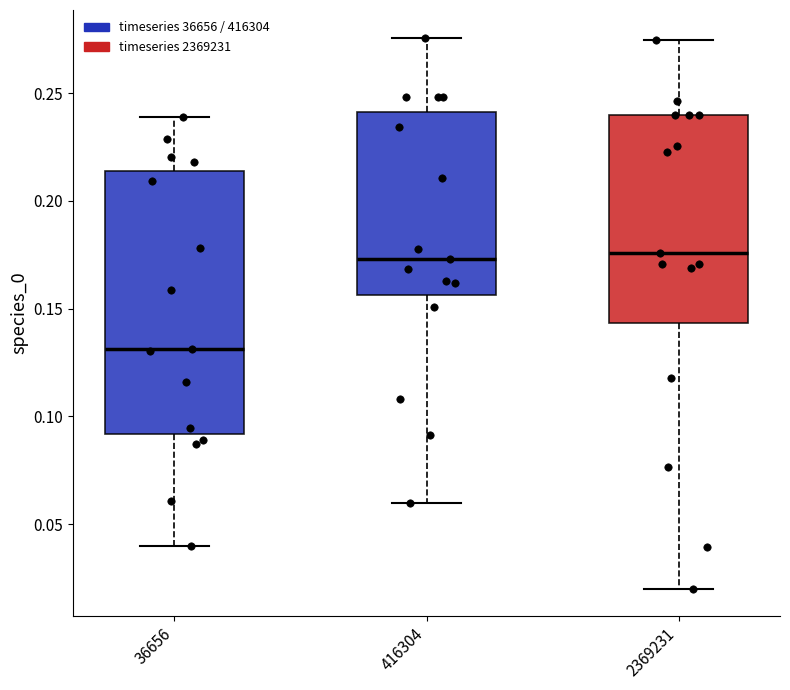

Reading left to right, transcribe this box plot: for each box, give where its median line is, the range the box spans, and where its two whiskers end, as read against the y-axis. The values are not printed on the chart, so give them approximately, as read against the axis.

36656: median 0.130, box 0.090 to 0.215, whiskers 0.040 to 0.240
416304: median 0.175, box 0.155 to 0.240, whiskers 0.060 to 0.275
2369231: median 0.175, box 0.145 to 0.240, whiskers 0.020 to 0.275